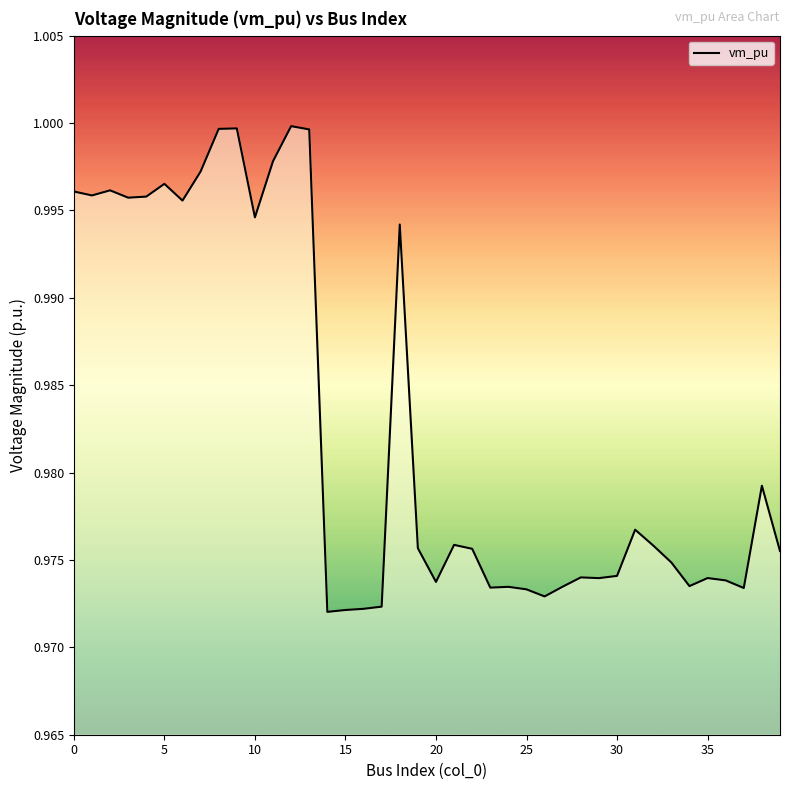

How many points are higher than both their immediate neighbors (excluding endpoints)?

11